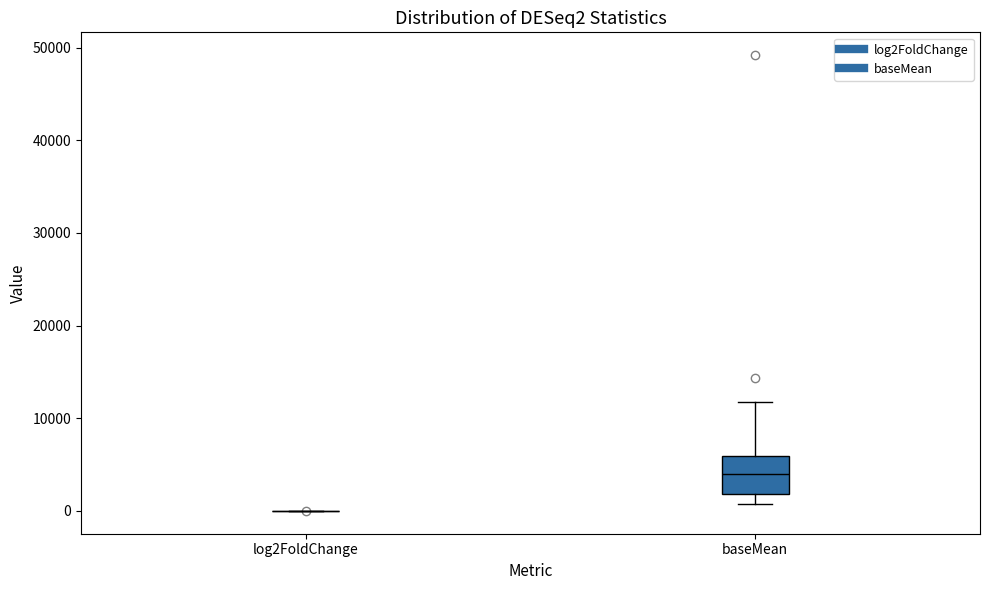

Which box is the tallest, from its lower edge to its upper edge?

baseMean